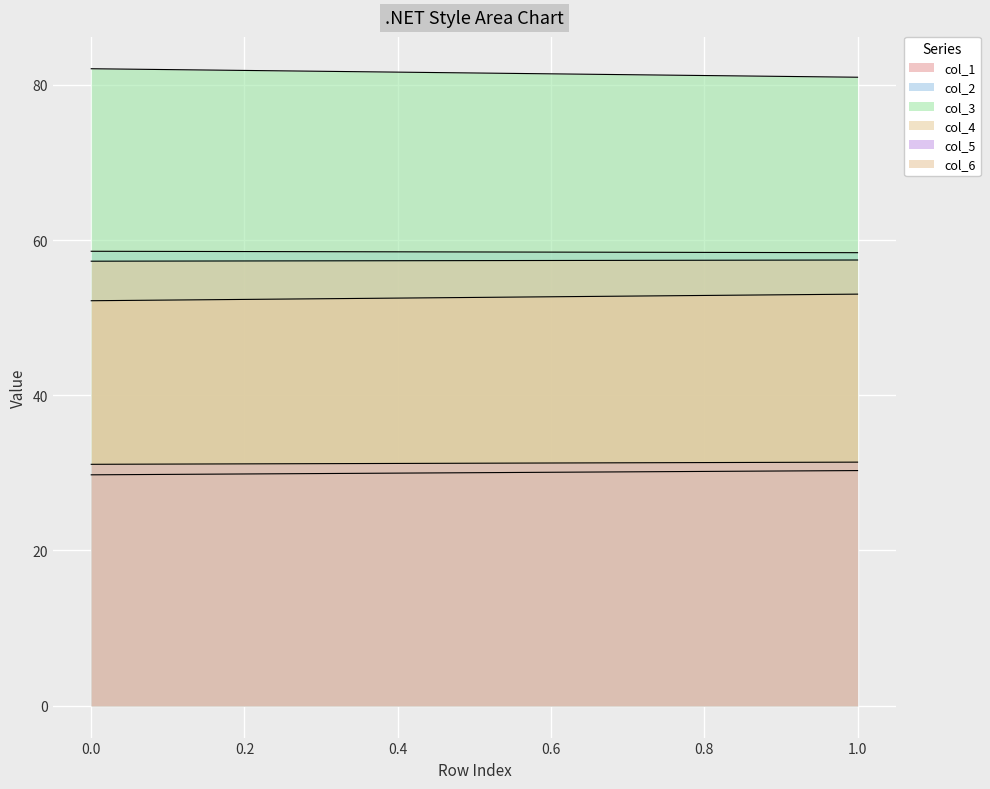

Which series has the largest range (max minus min)?

col_3